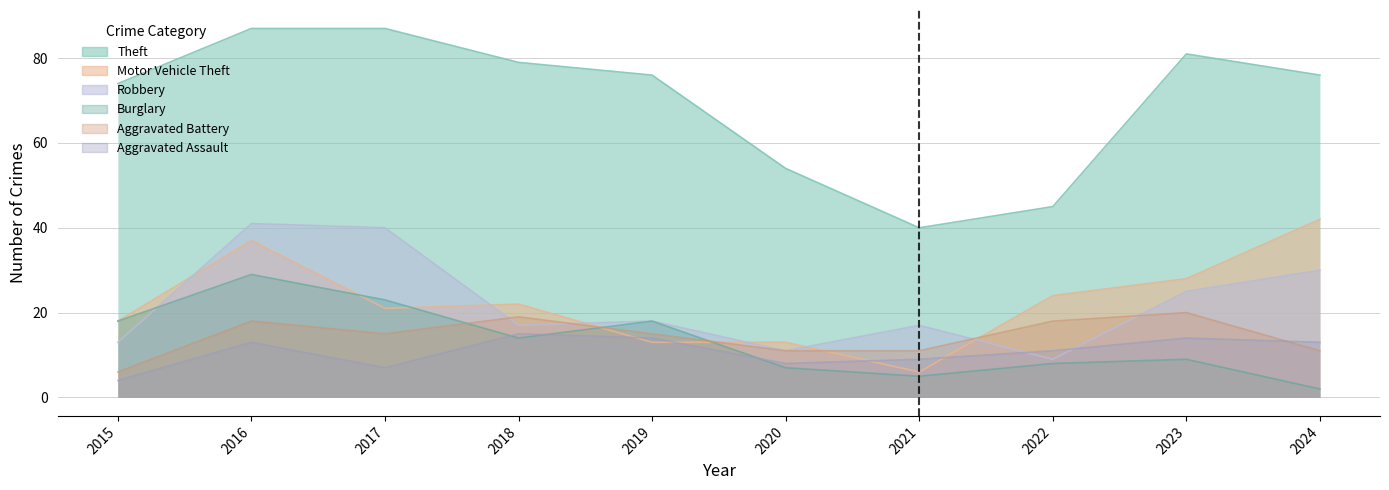

What is the greatest value displayed?

87